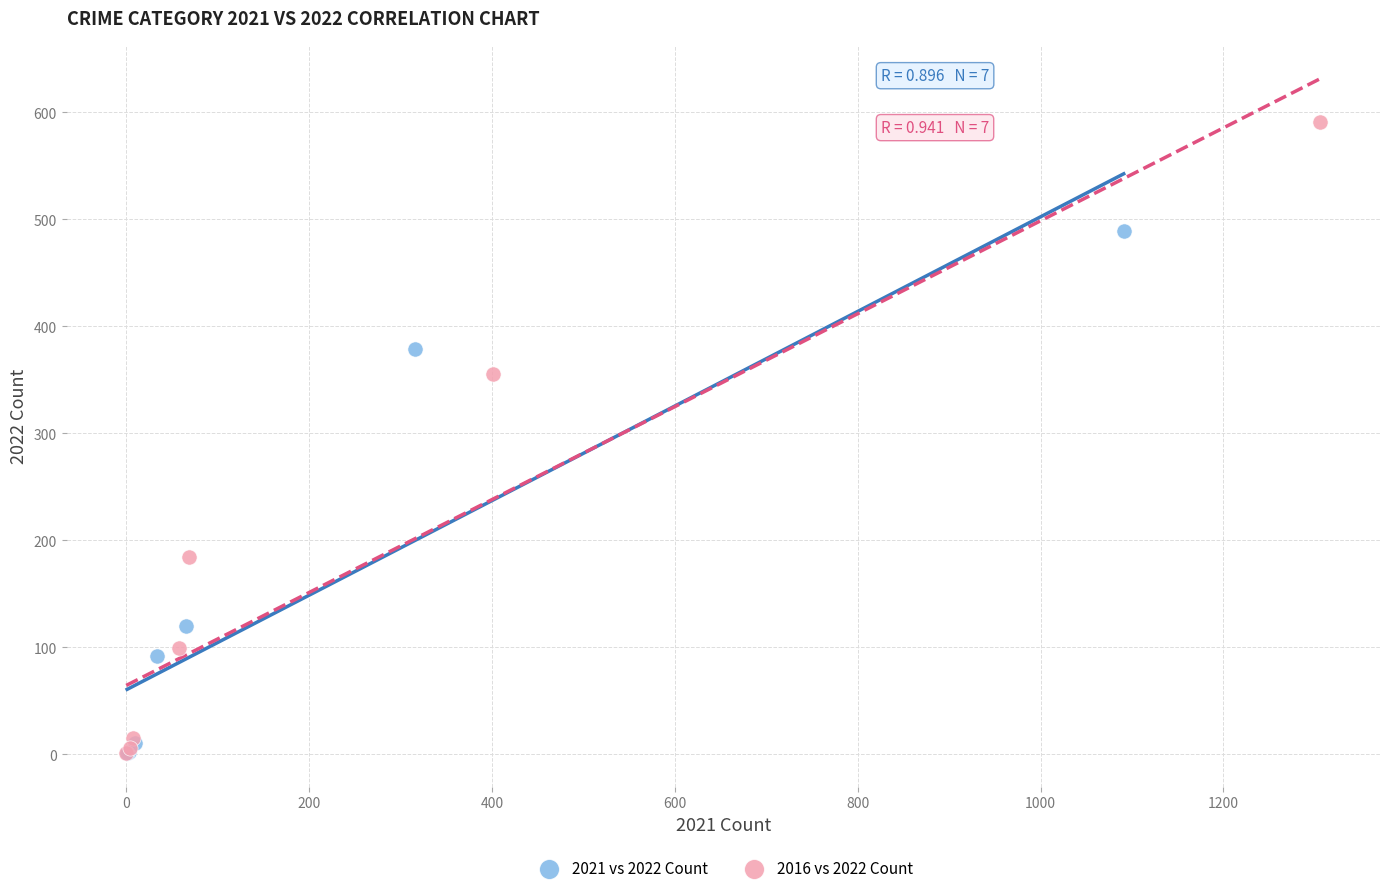

Which series has the widest spread of Y values?

2016 vs 2022 Count